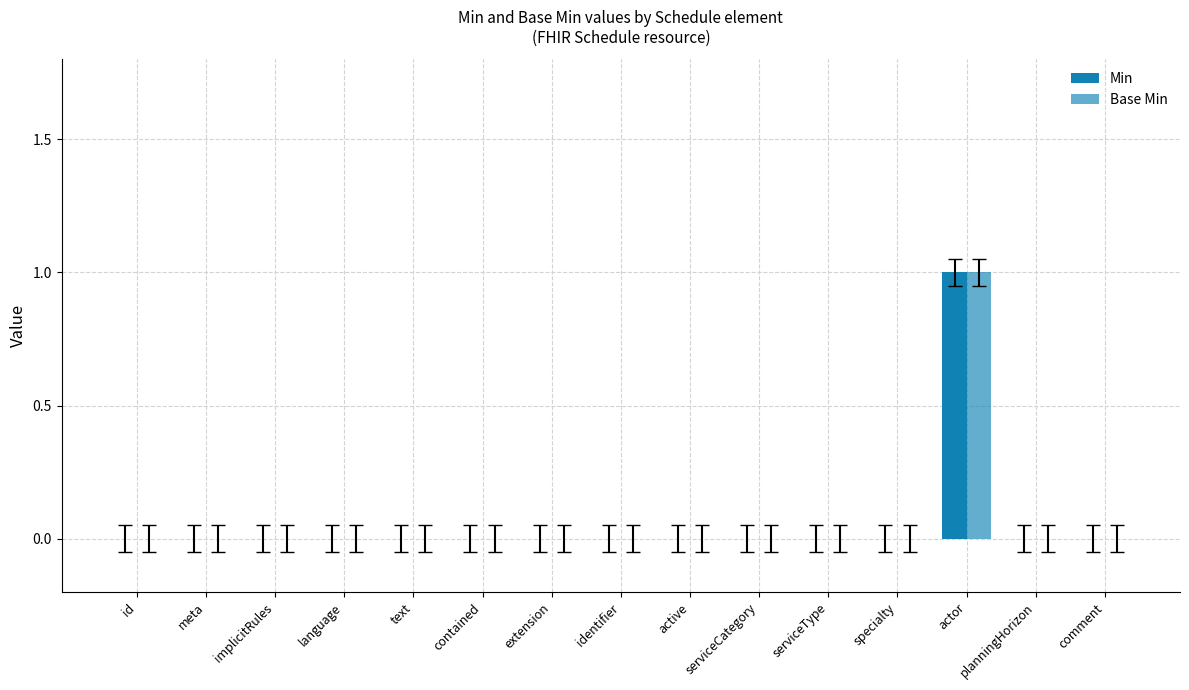

At which label is Base Min closest to 0?

id